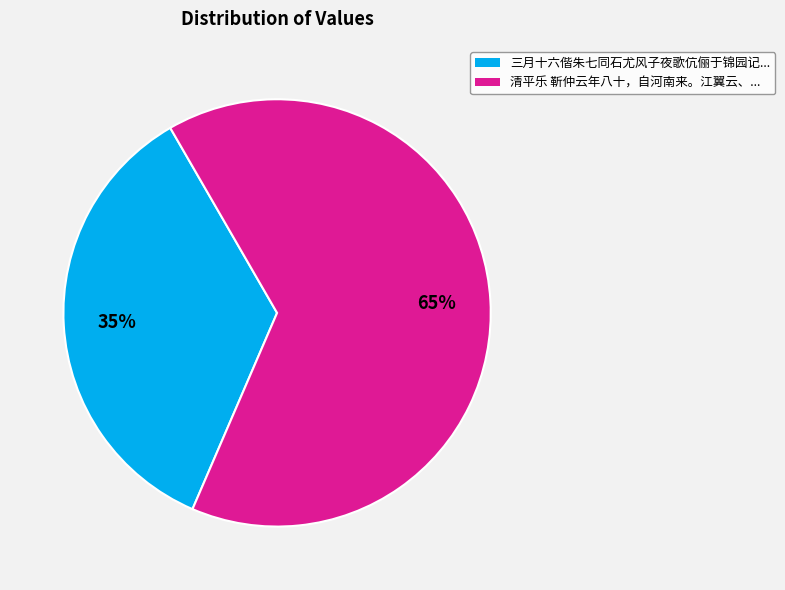

How many segments does this pie chart have?

2